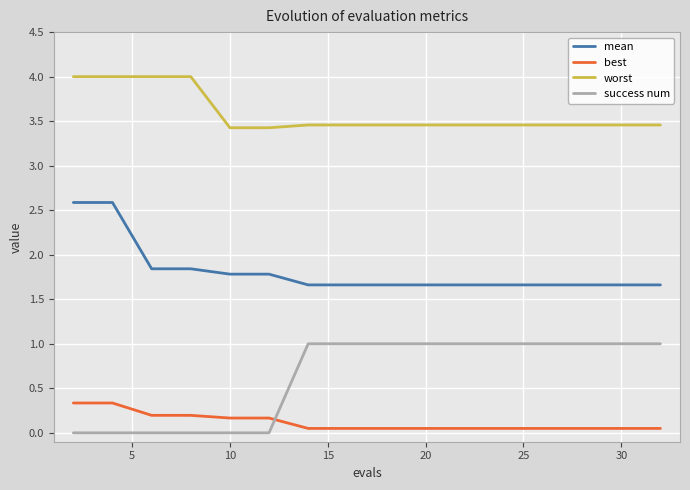

List the series in order of their peak value, highest first.

worst, mean, success num, best